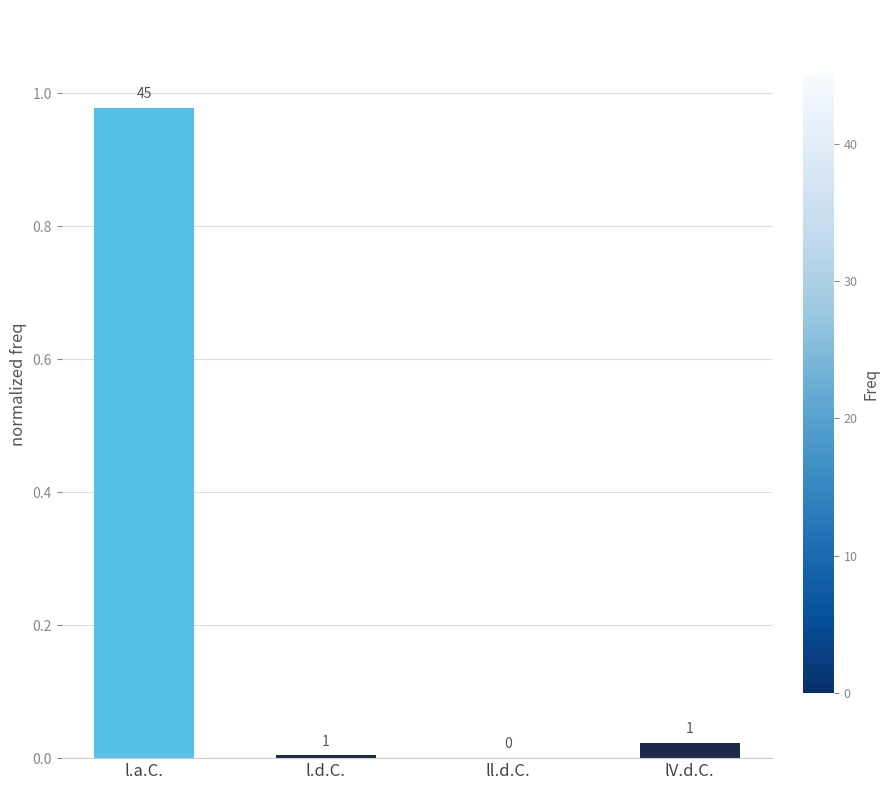

What is the sum of all values?

1.0